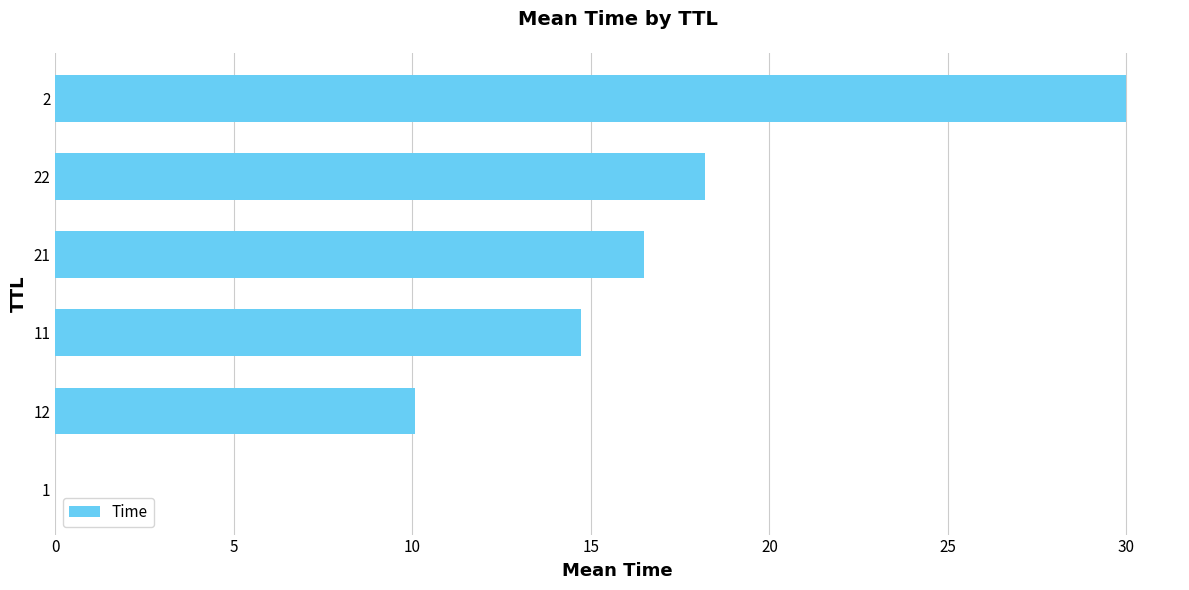

How many categories are shown in the chart?

6